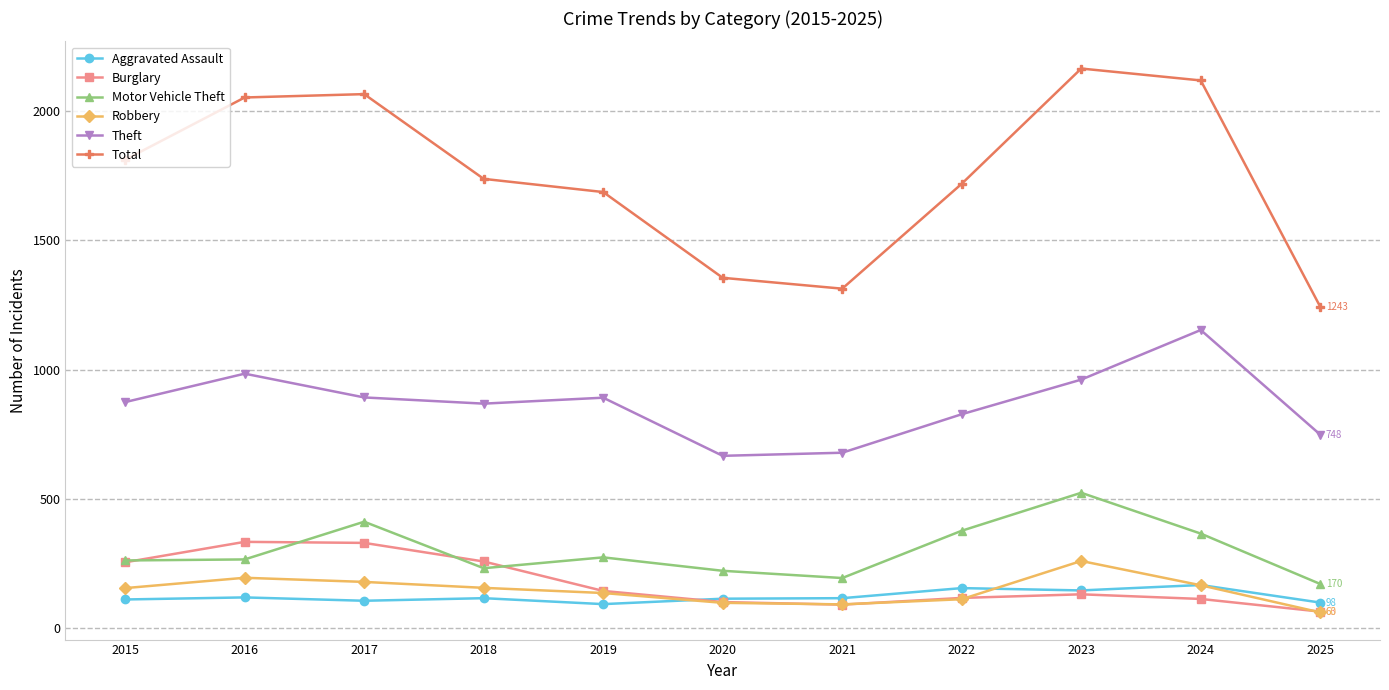

At how many categories does at least one series exceed 1531?

8